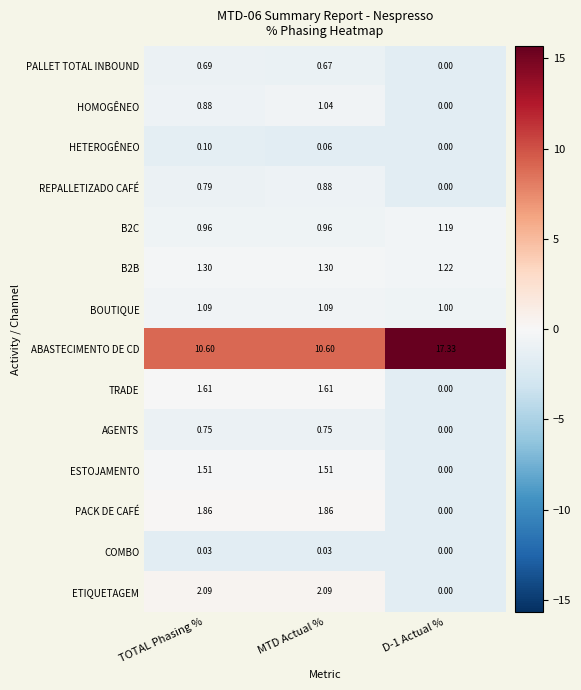

How many categories are shown in the chart?

3